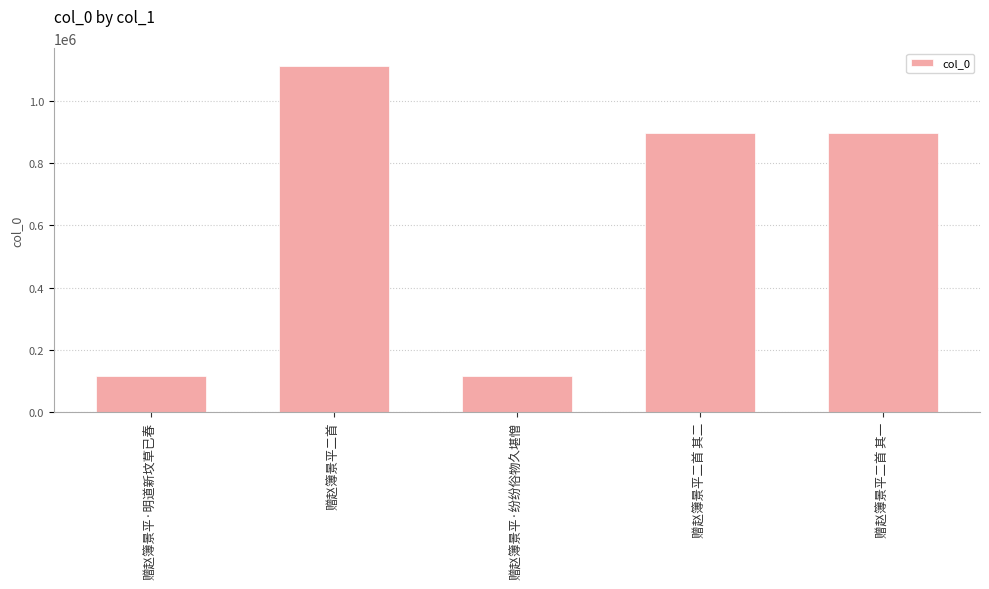

Does the chart contain stacked bars?

No